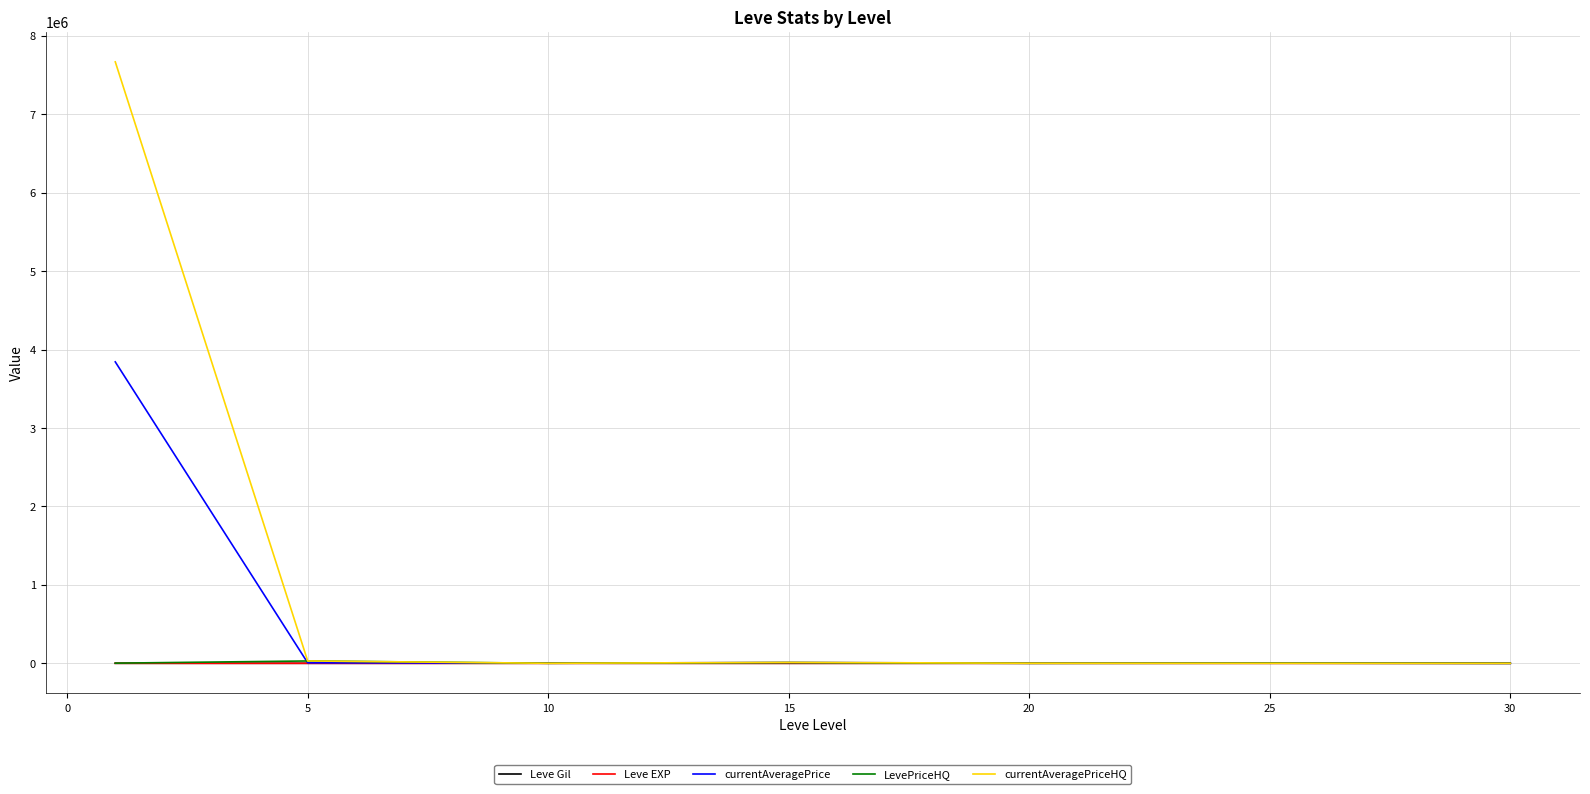

Which series has the widest spread of values?

currentAveragePriceHQ